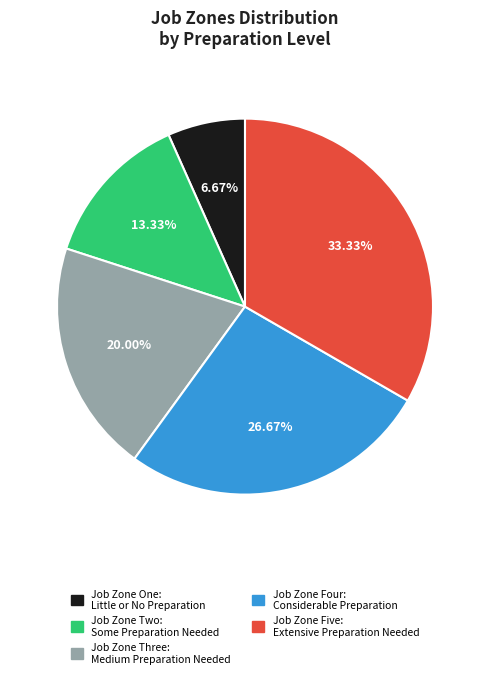

Is there a majority slice in this chart?

No